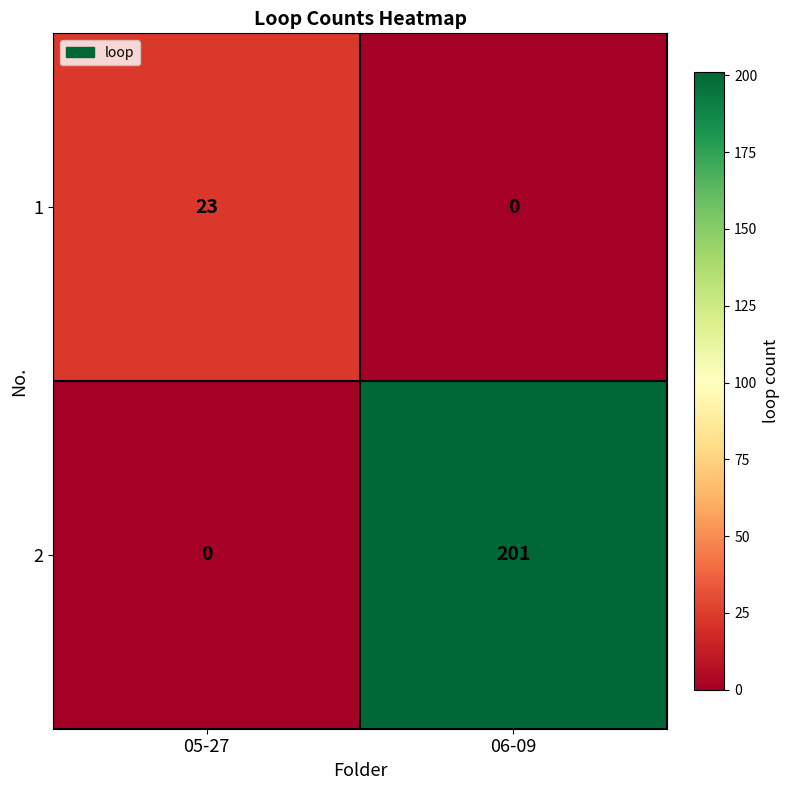

What is the greatest value displayed?

201